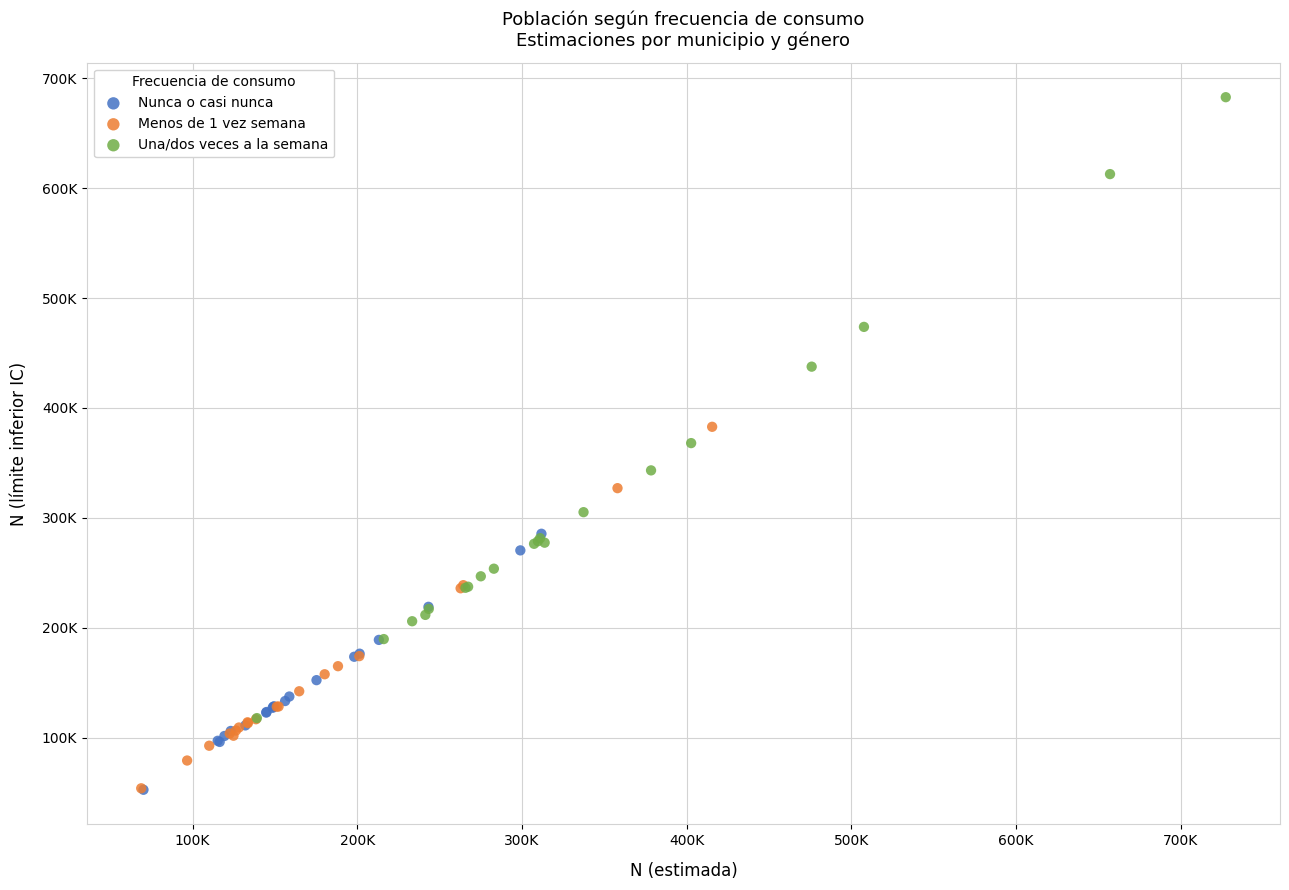

What are all the series names shown in the legend?

Nunca o casi nunca, Menos de 1 vez semana, Una/dos veces a la semana